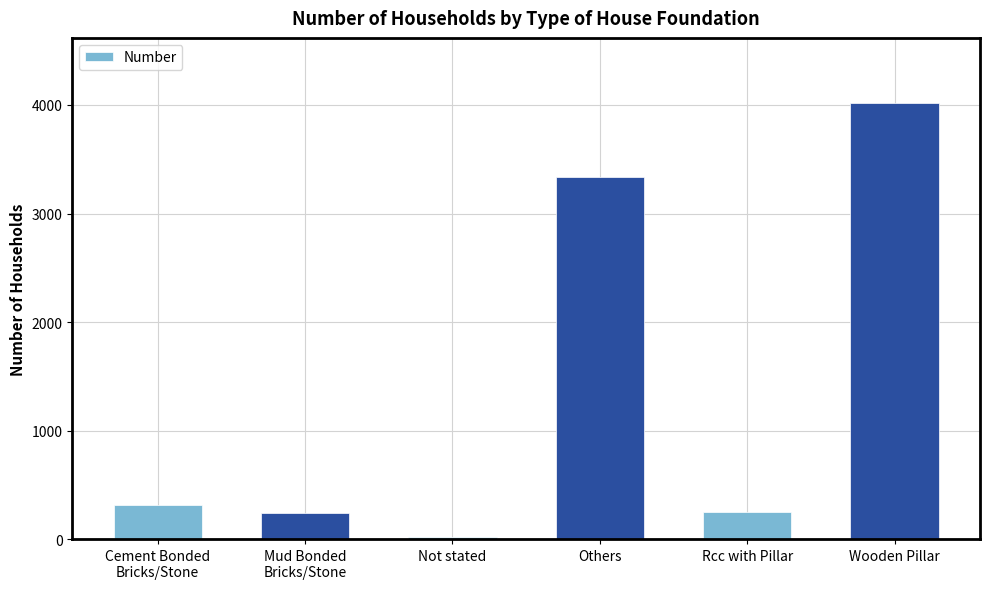

At which category does the chart reach its peak across all series?

Wooden Pillar